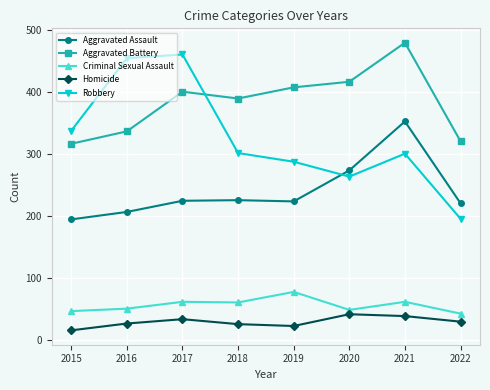

At 2021, list the series in order from largest to smallest.

Aggravated Battery, Aggravated Assault, Robbery, Criminal Sexual Assault, Homicide